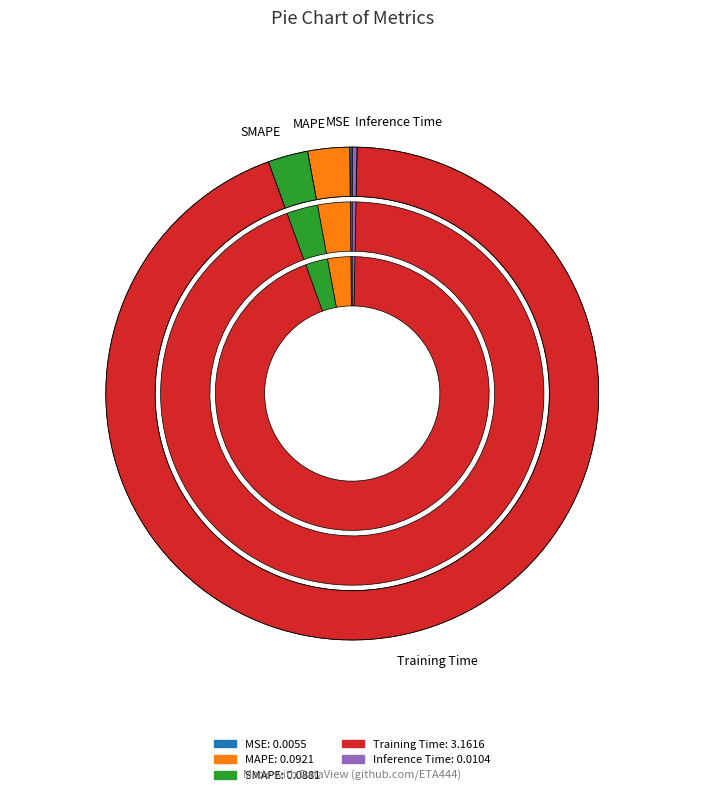

Which category has the biggest portion of the pie?

Training Time